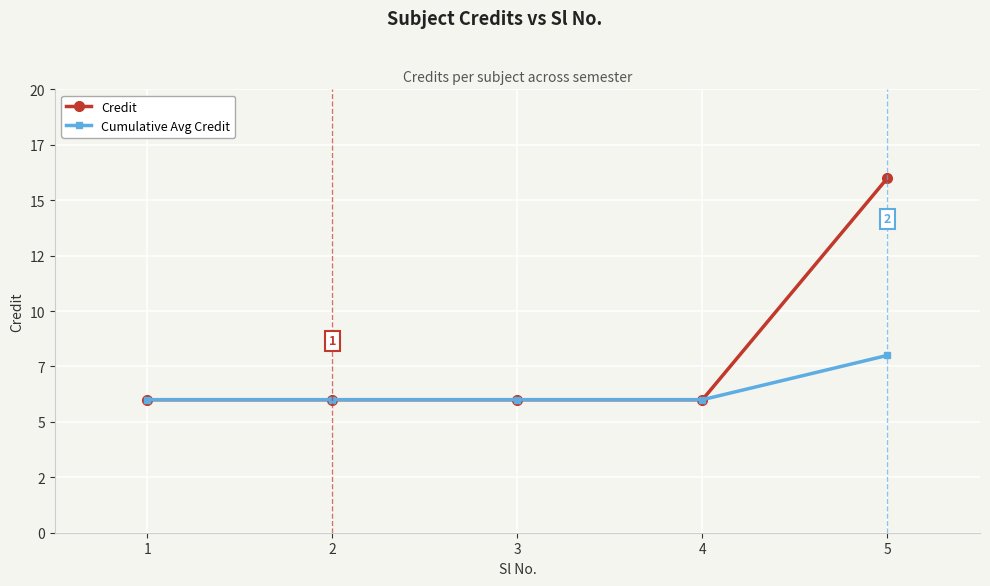

Between 4 and 5, which series saw the biggest shift?

Credit